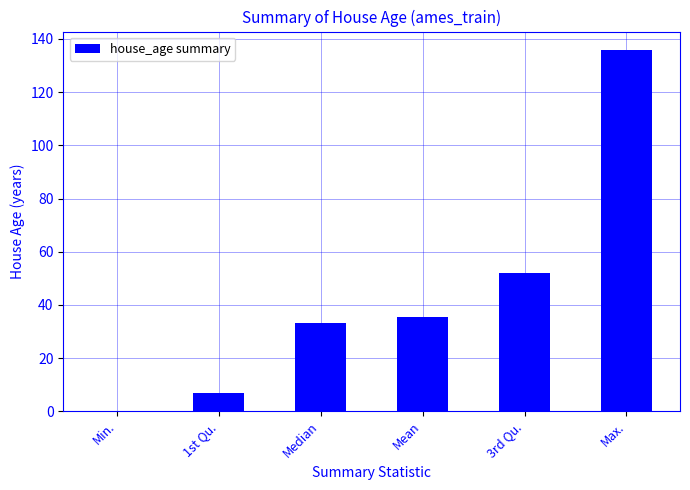

What value does the data have at 3rd Qu.?

52.0